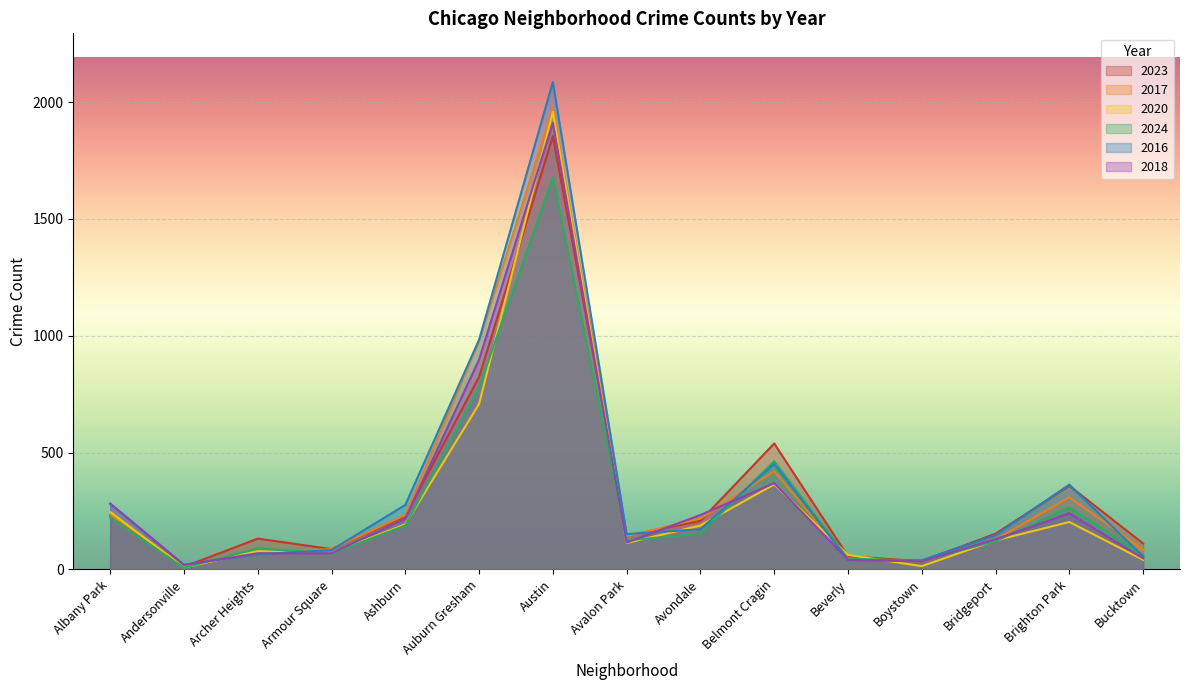

At how many categories does at least one series exceed 1735?

1